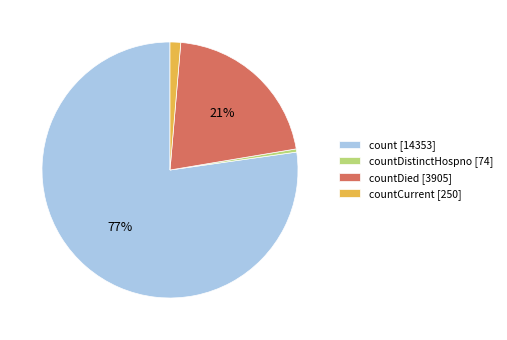

To the nearest percent, what is the average slice percentage?

25%